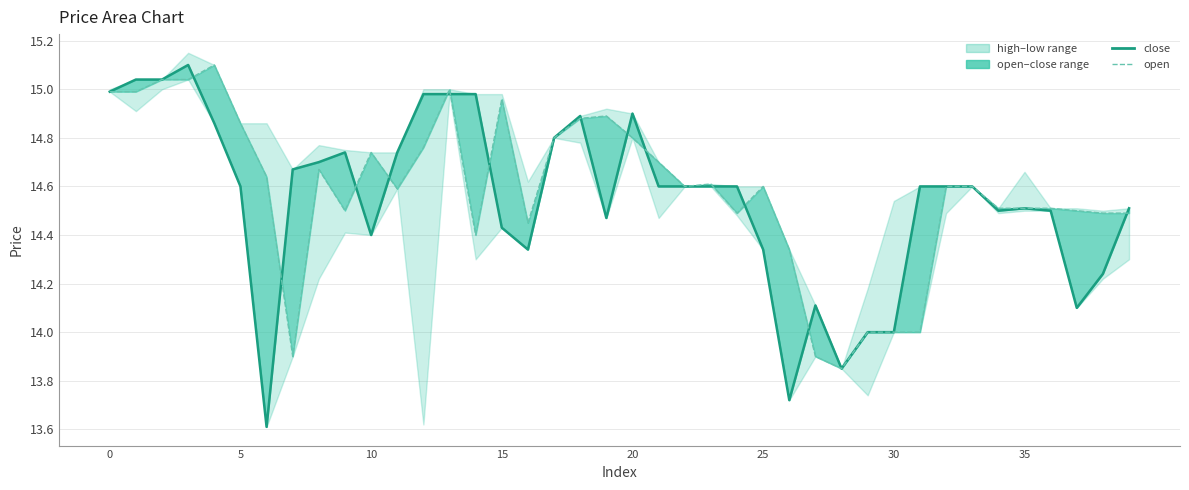

What is the difference between the maximum and second lowest values in the close series?

1.4